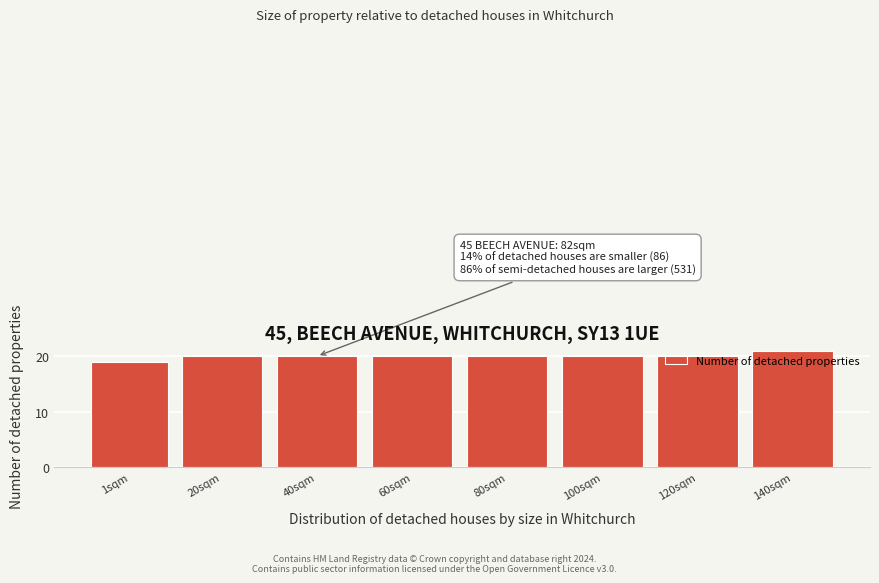

What is the average value?

20